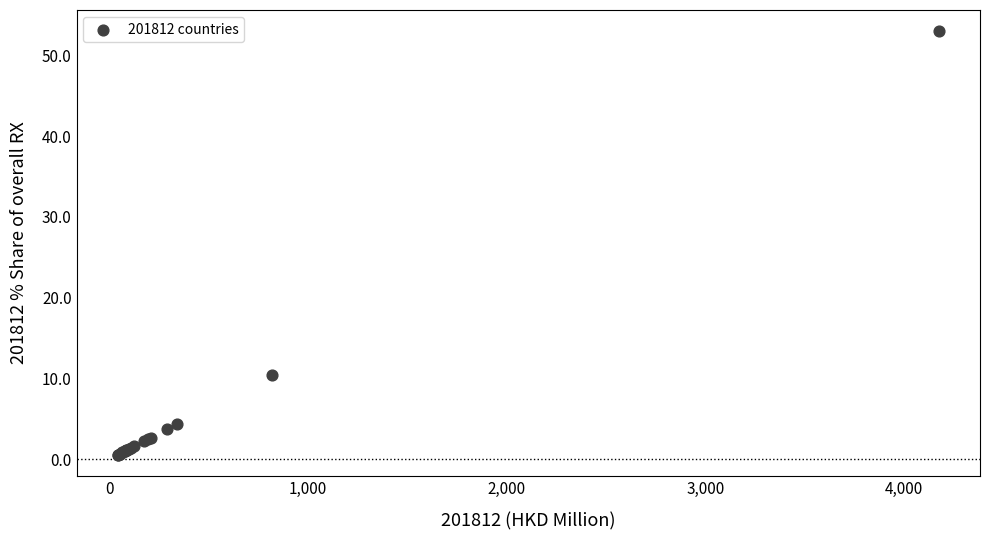

What Y value in the scatter plot is closest to 26?

10.4